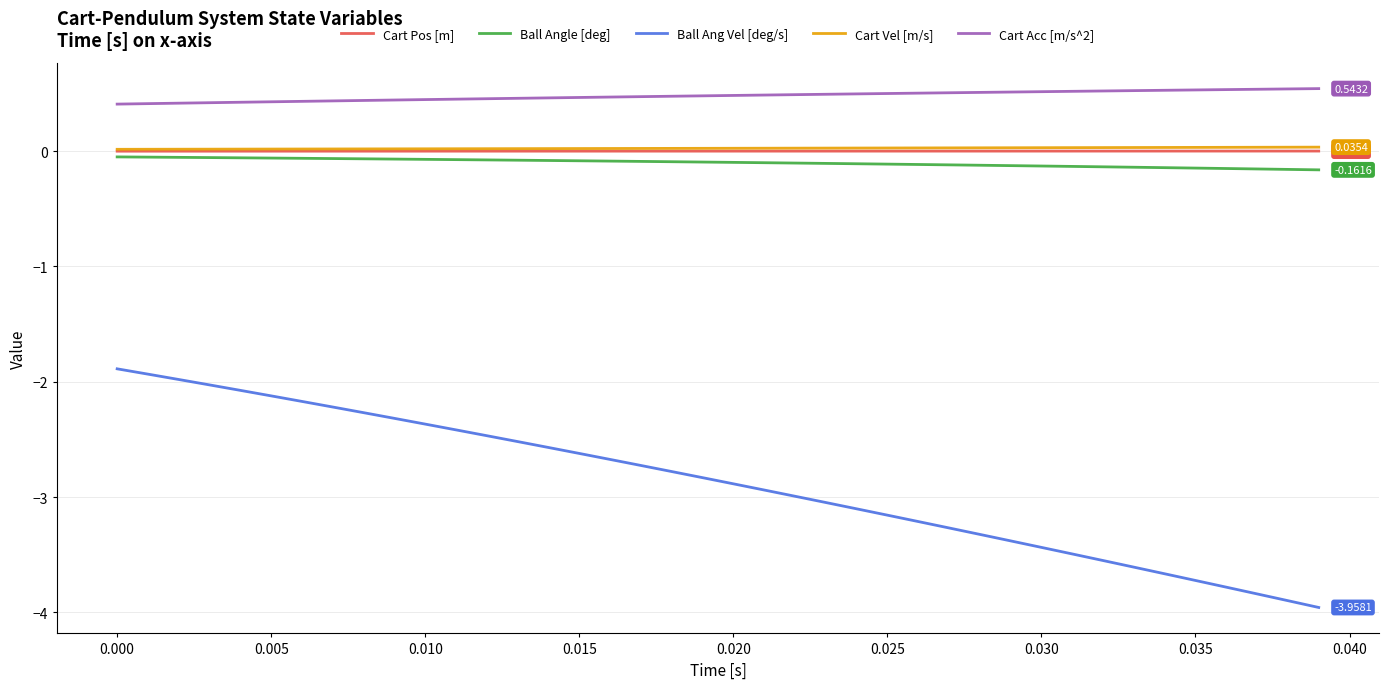

Which series has the largest total across all categories?

Cart Acc [m/s^2]